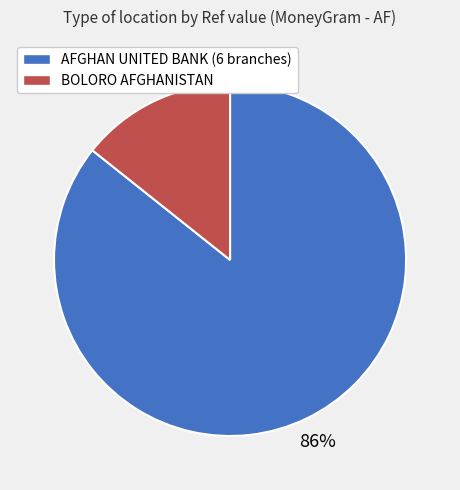

Is there a majority slice in this chart?

Yes